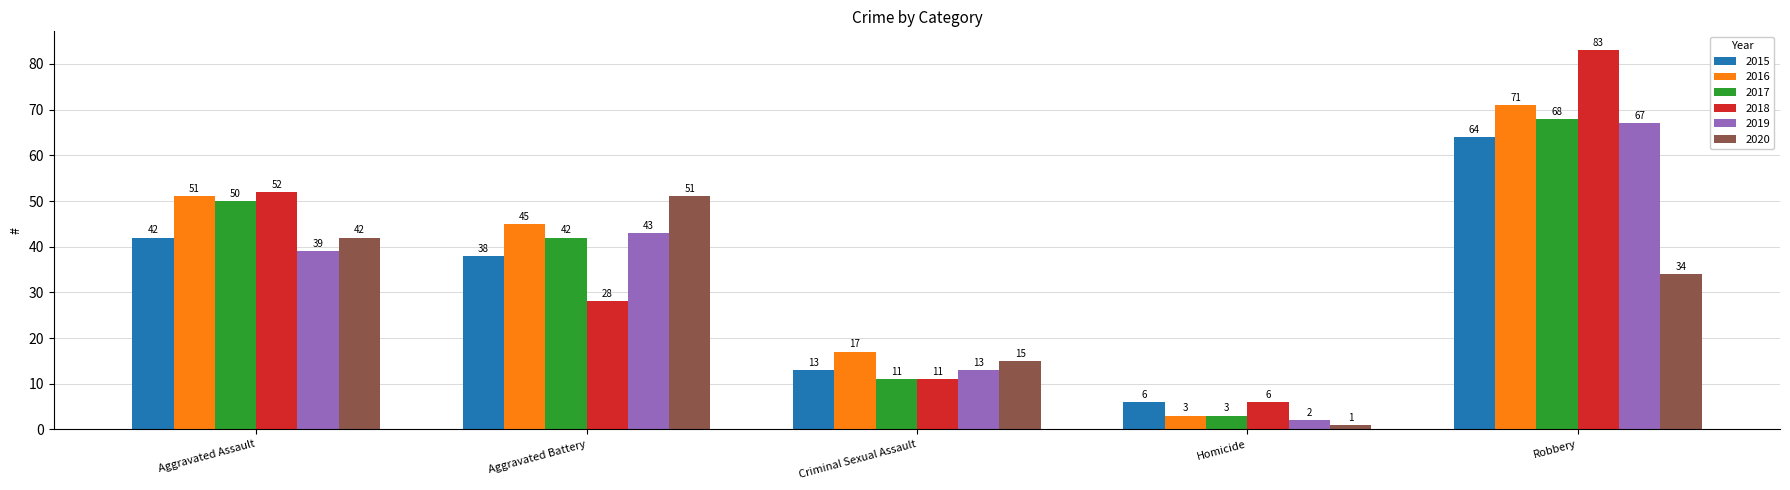

How many categories are shown in the chart?

5